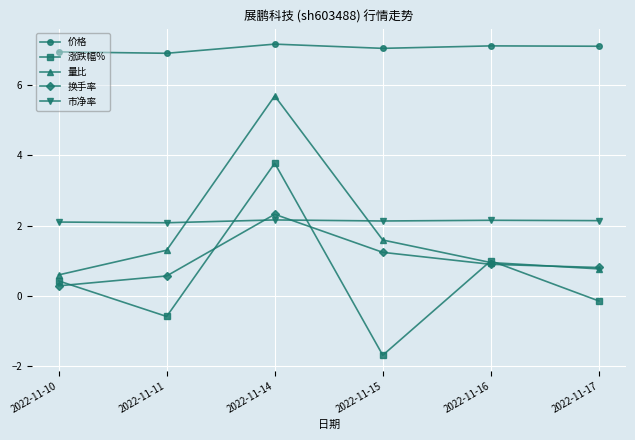

What is the difference between the highest and lowest values at 2022-11-16?

6.2